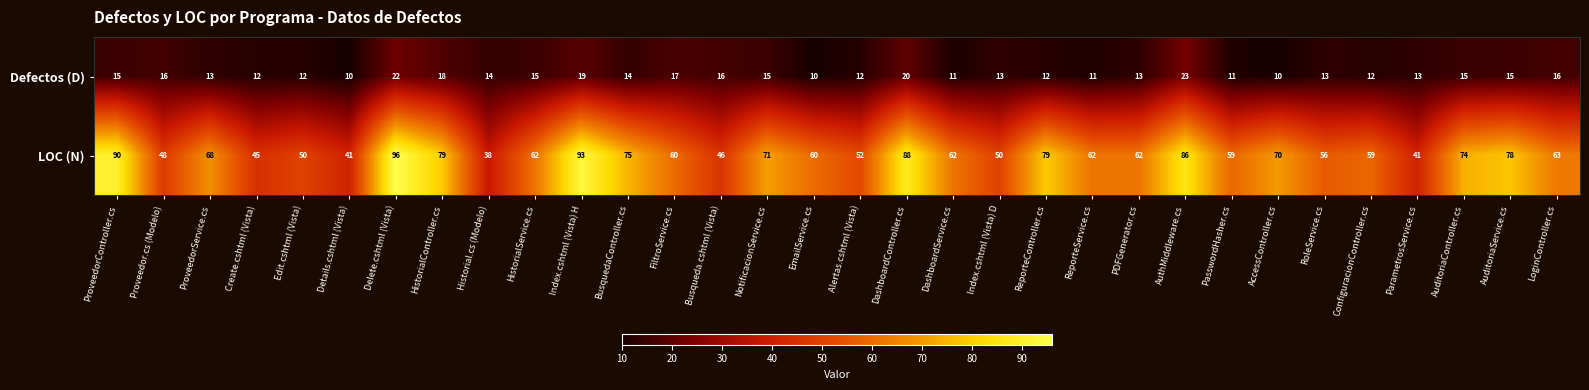

What is the difference between the LOC (N) values at BusquedaController.cs and Create.cshtml (Vista)?

30